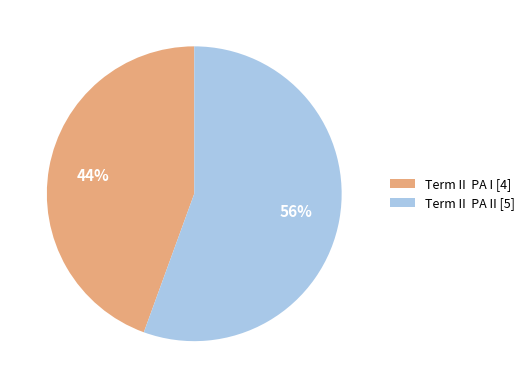

To the nearest percent, what percentage of the pie is Term II PA I [4]?

44%